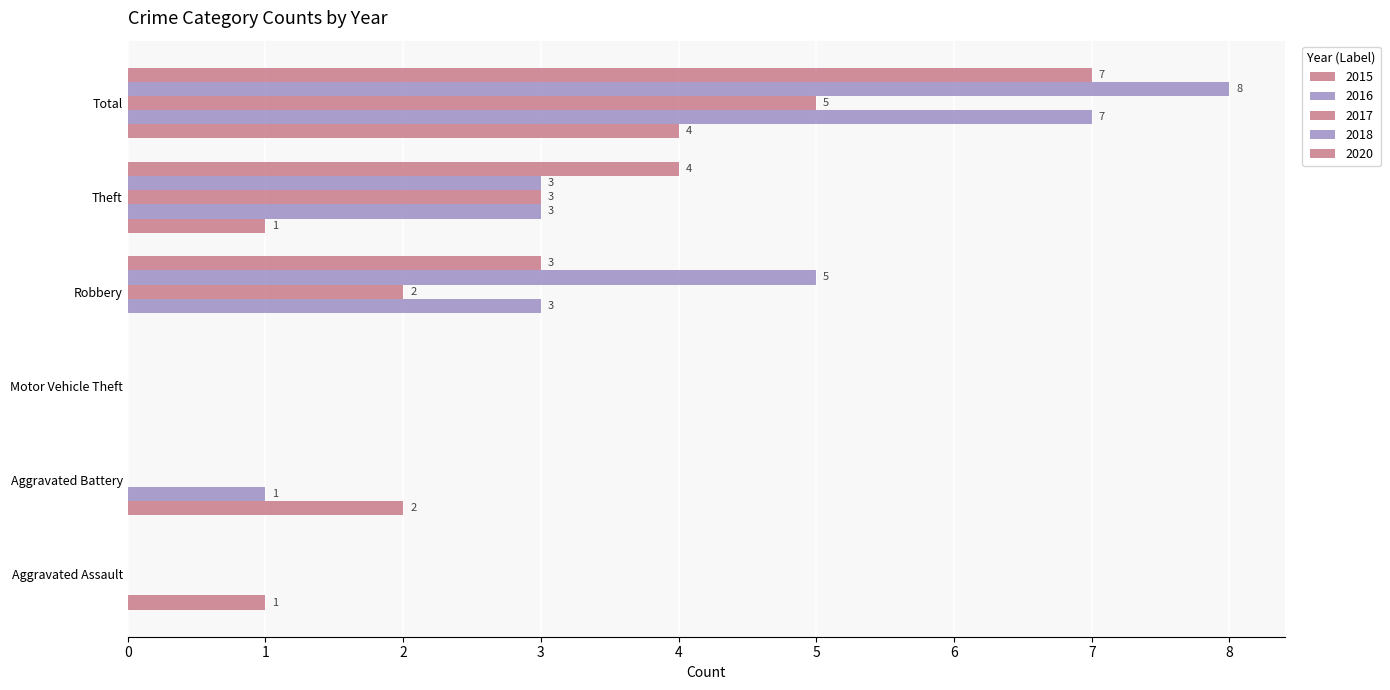

At which label is 2016 closest to 3?

Robbery